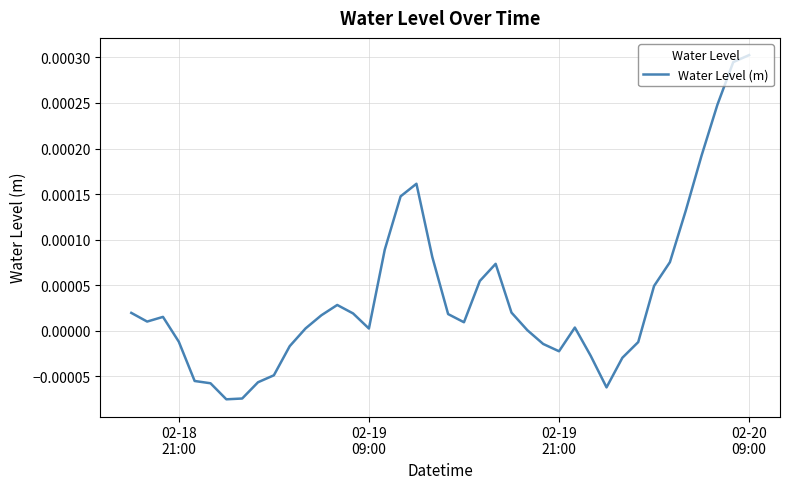

How many lines are shown in the chart?

1